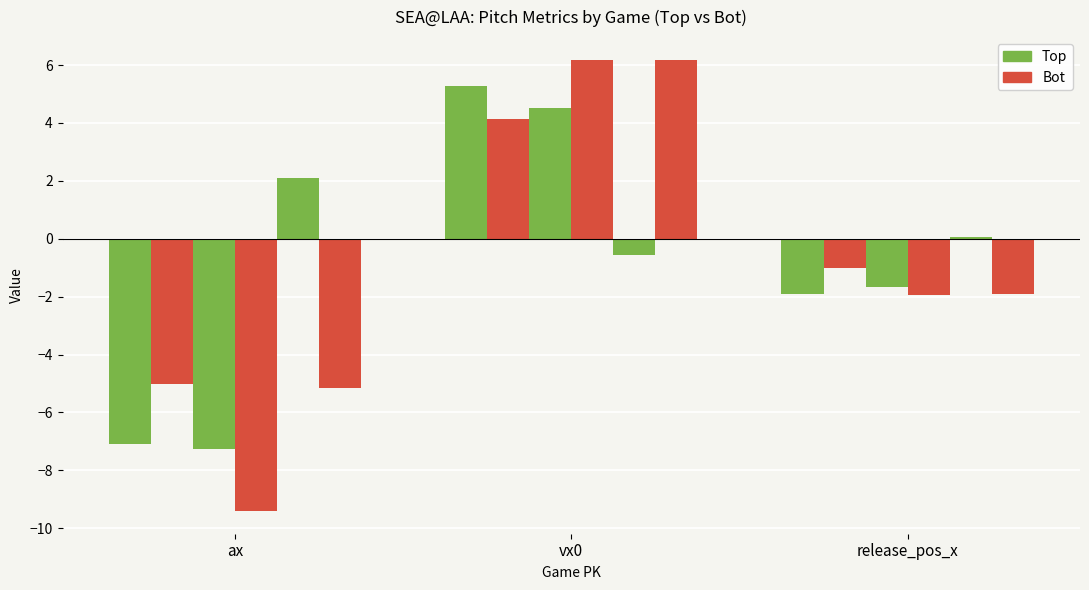

Reading right to left, what are all the values shown in this chart?

ax_top: 2.1	-7.3	-7.1
ax_bot: -5.2	-9.4	-5.0
vx0_top: -0.6	4.5	5.3
vx0_bot: 6.2	6.2	4.1
release_pos_x_top: 0.1	-1.7	-1.9
release_pos_x_bot: -1.9	-1.9	-1.0